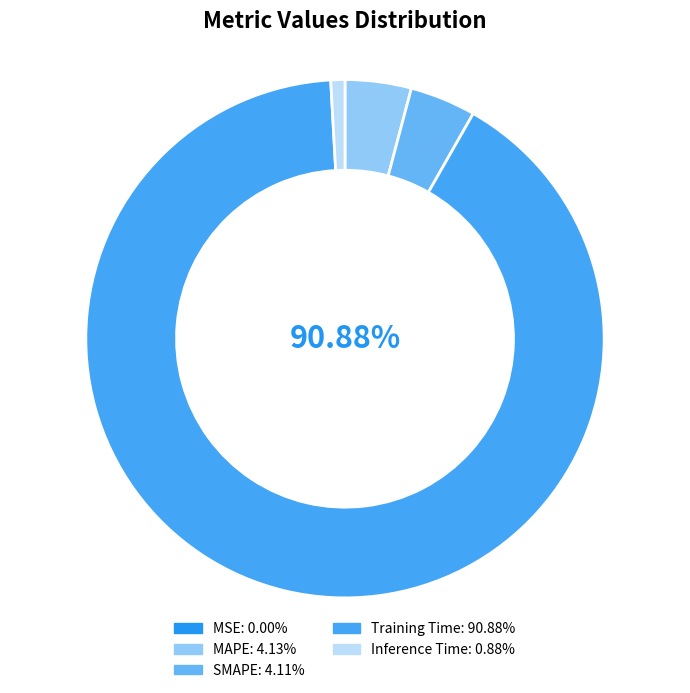

How many slices are in this pie chart?

5